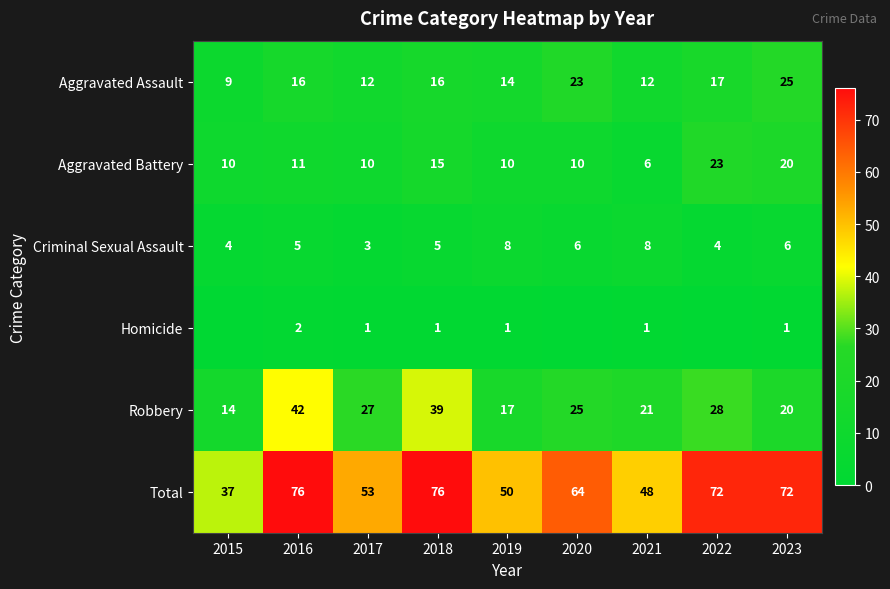

Read the Aggravated Battery value at 2018, to the nearest 5.

15